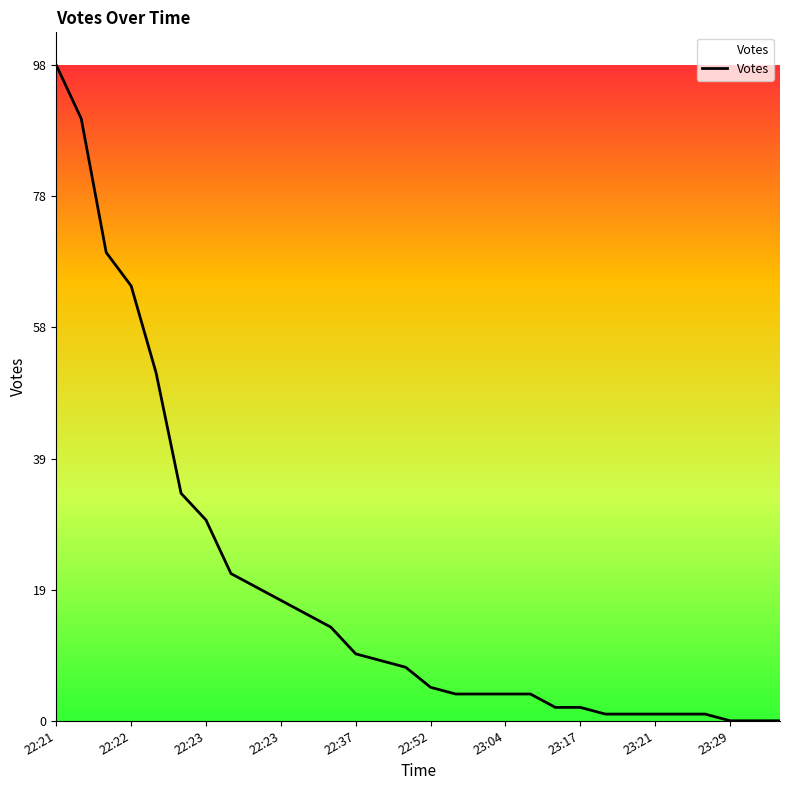

What is the greatest value displayed?

98